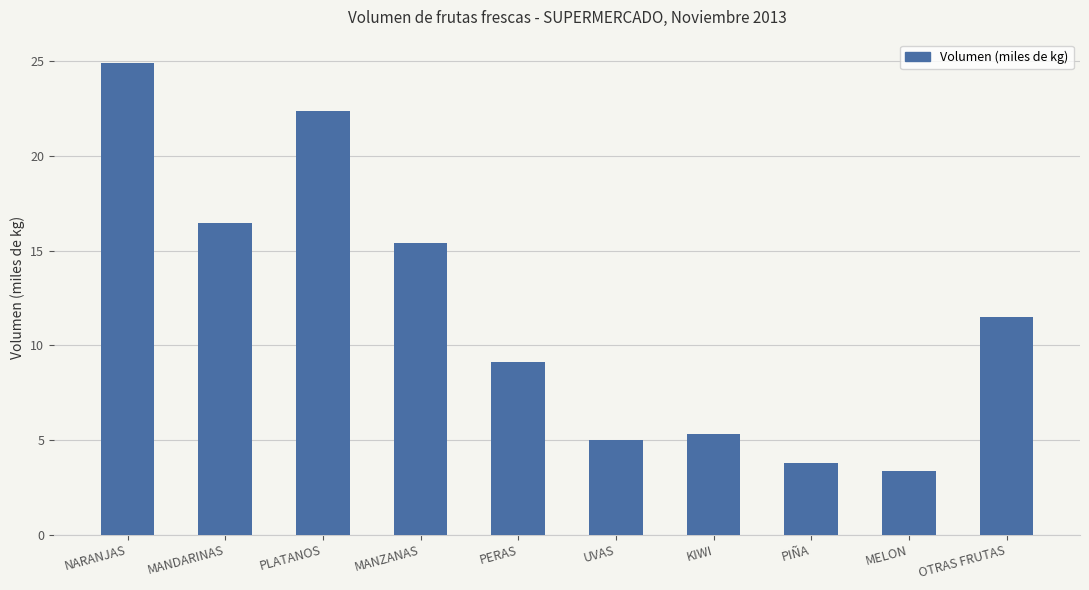

List the labels in order of value, largest first.

NARANJAS, PLATANOS, MANDARINAS, MANZANAS, OTRAS FRUTAS, PERAS, KIWI, UVAS, PIÑA, MELON